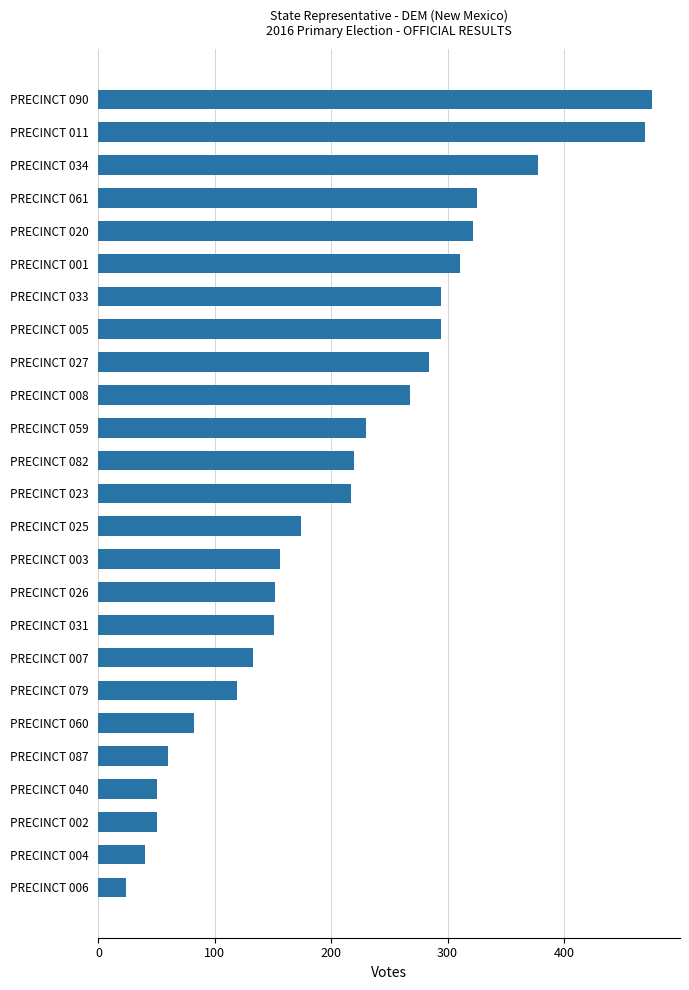

What is the average value?

211